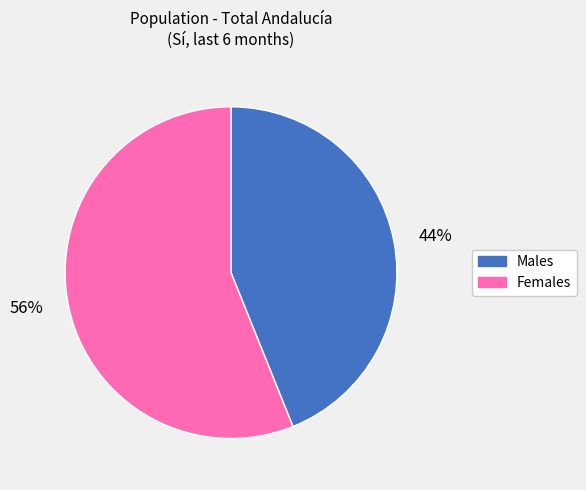

To the nearest percent, what is the average slice percentage?

50%